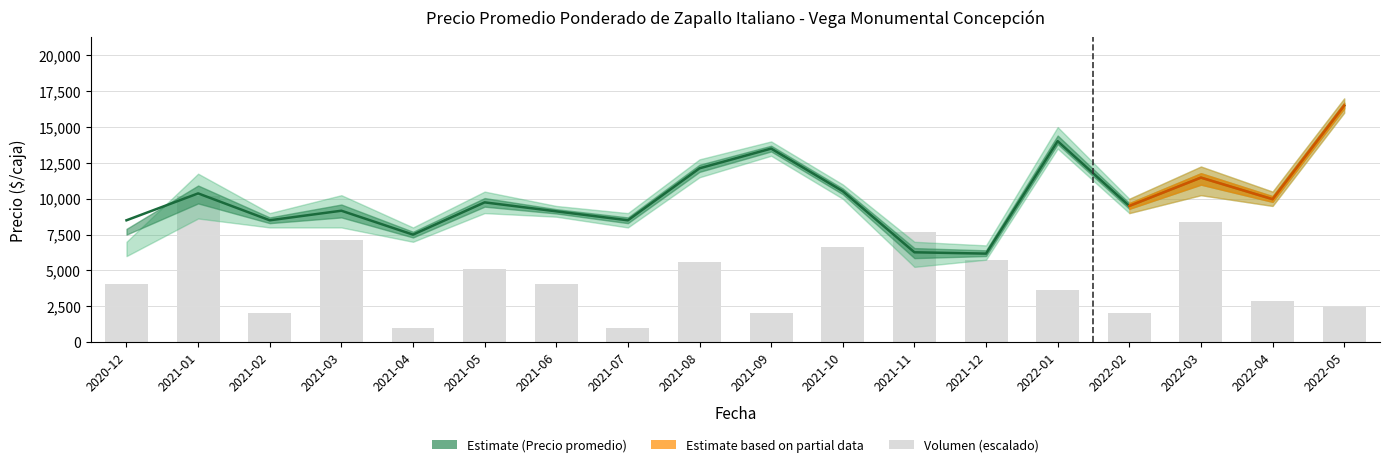

The Precio promedio ponderado series shows 10375 at 2021-01. True or false?

True